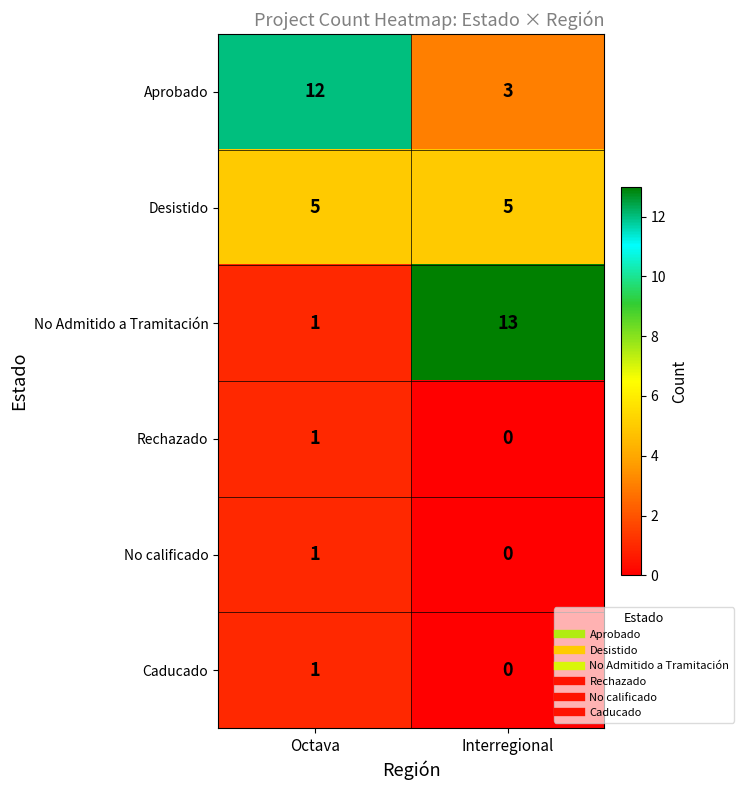

What is the average value of the Aprobado series?

8